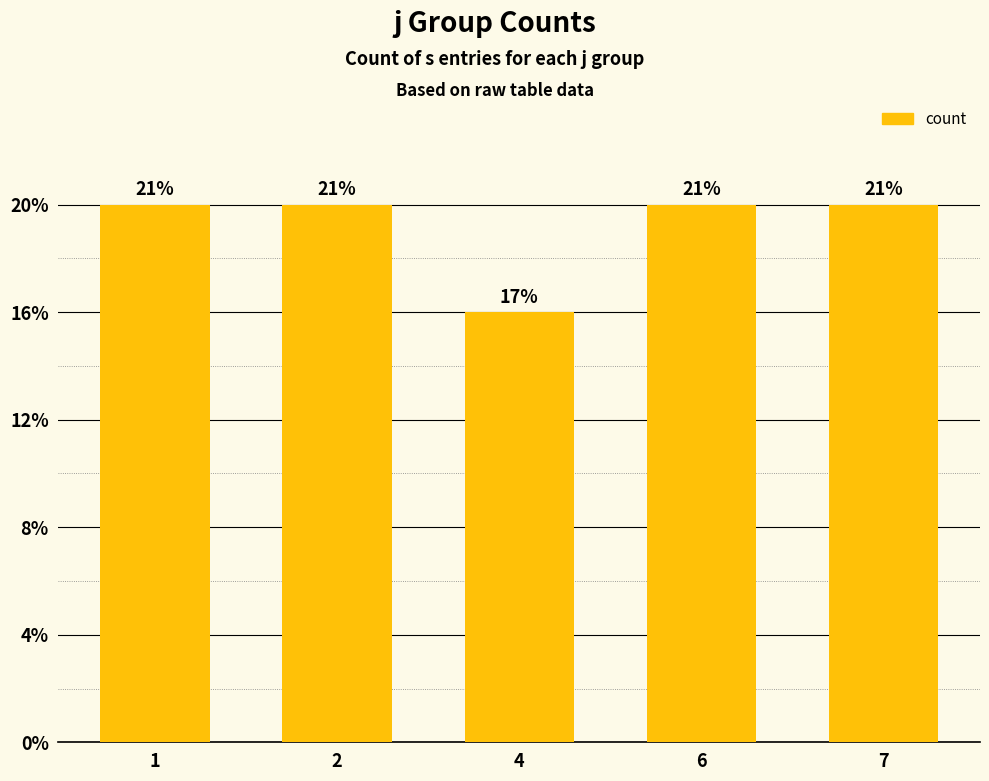

Rank the categories by value from highest to lowest.

1, 2, 6, 7, 4